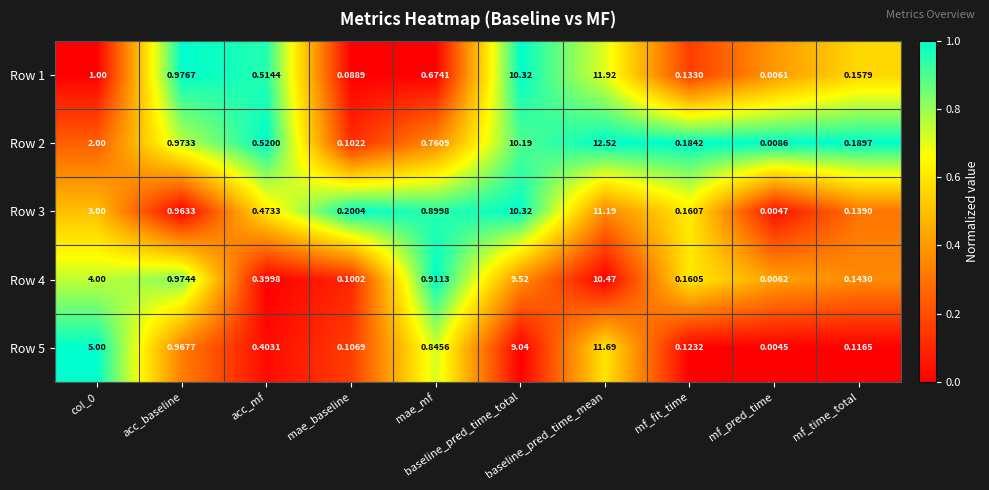

Which label corresponds to the smallest value in the chart?

mf_pred_time